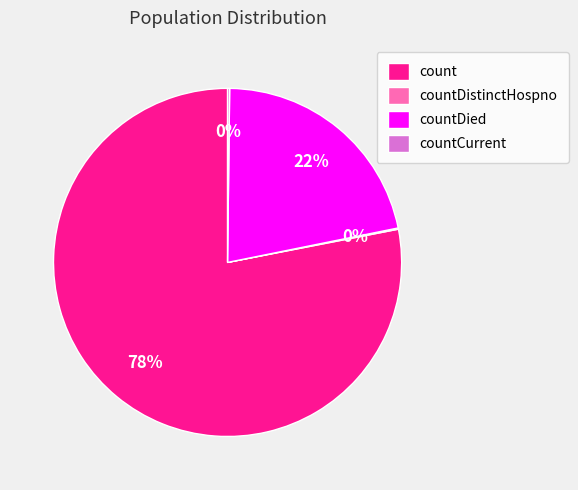

Combined, do countDied and count account for over 50%?

Yes